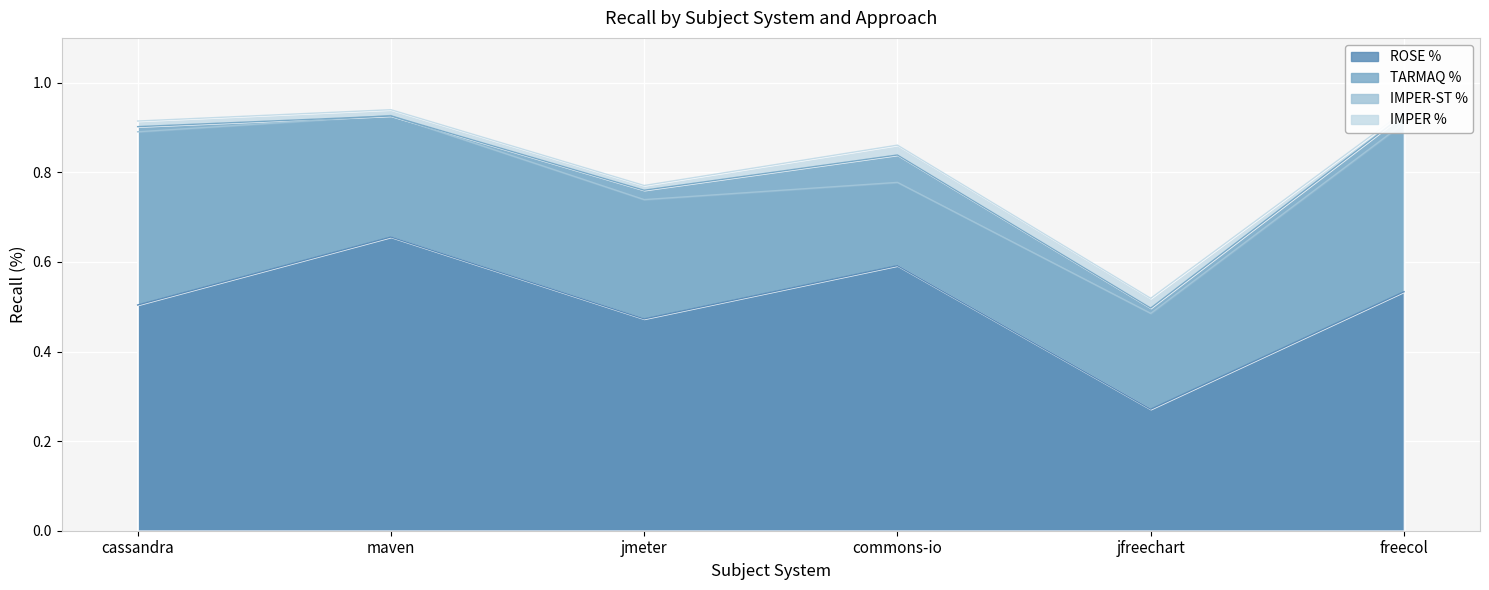

How many IMPER-ST % values are between 0 and 1?

6